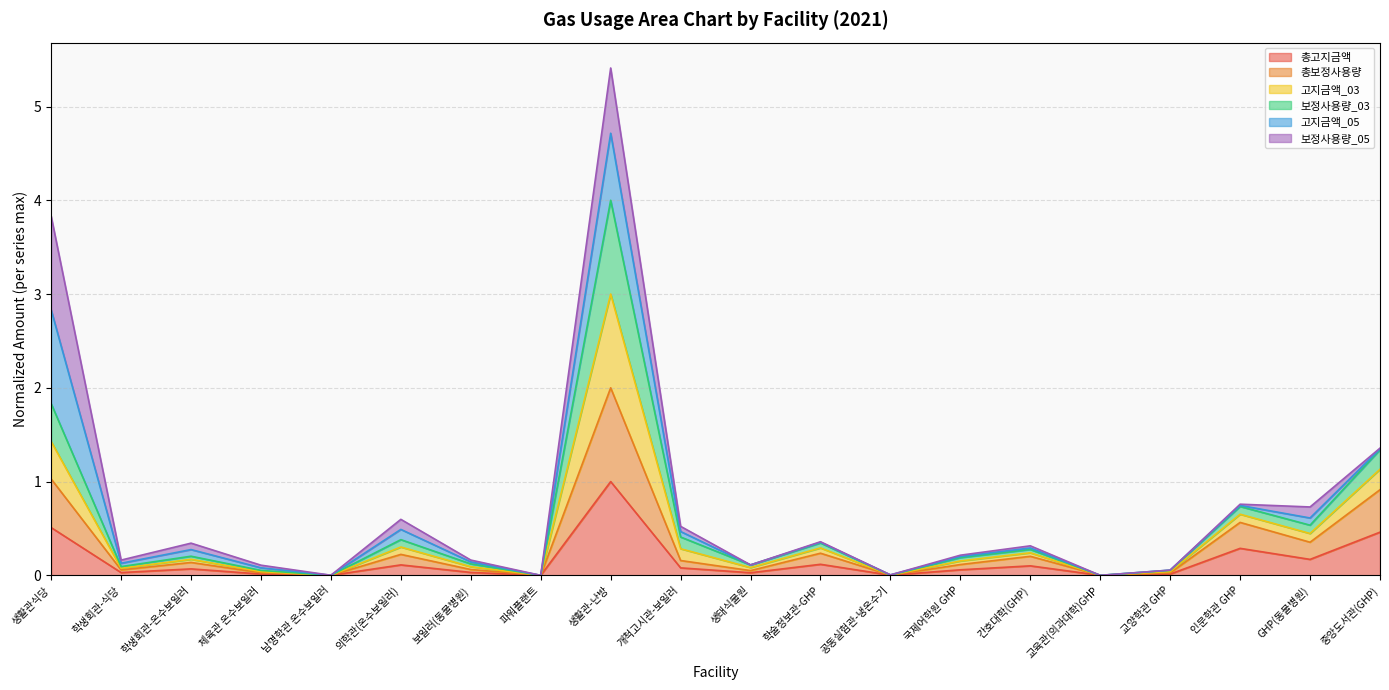

What is the label of the 1st point from the right?

중앙도서관(GHP)